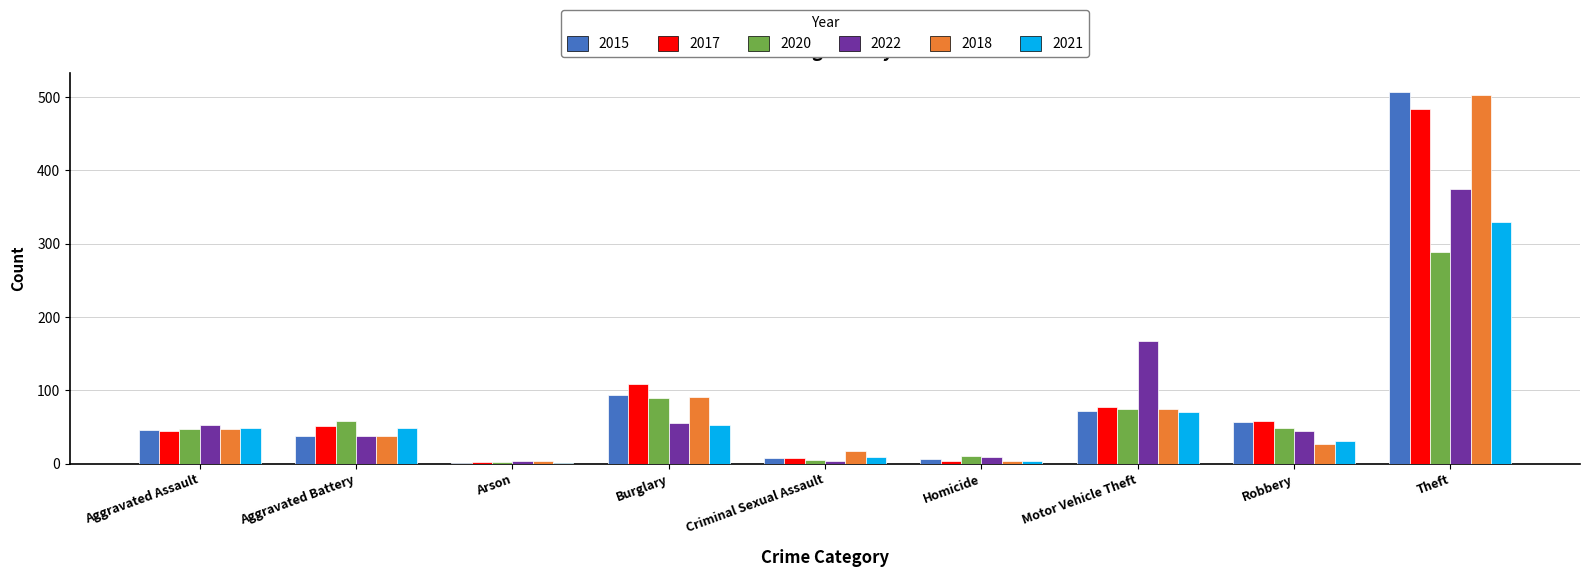

What is the sum of all 2022 values?

748